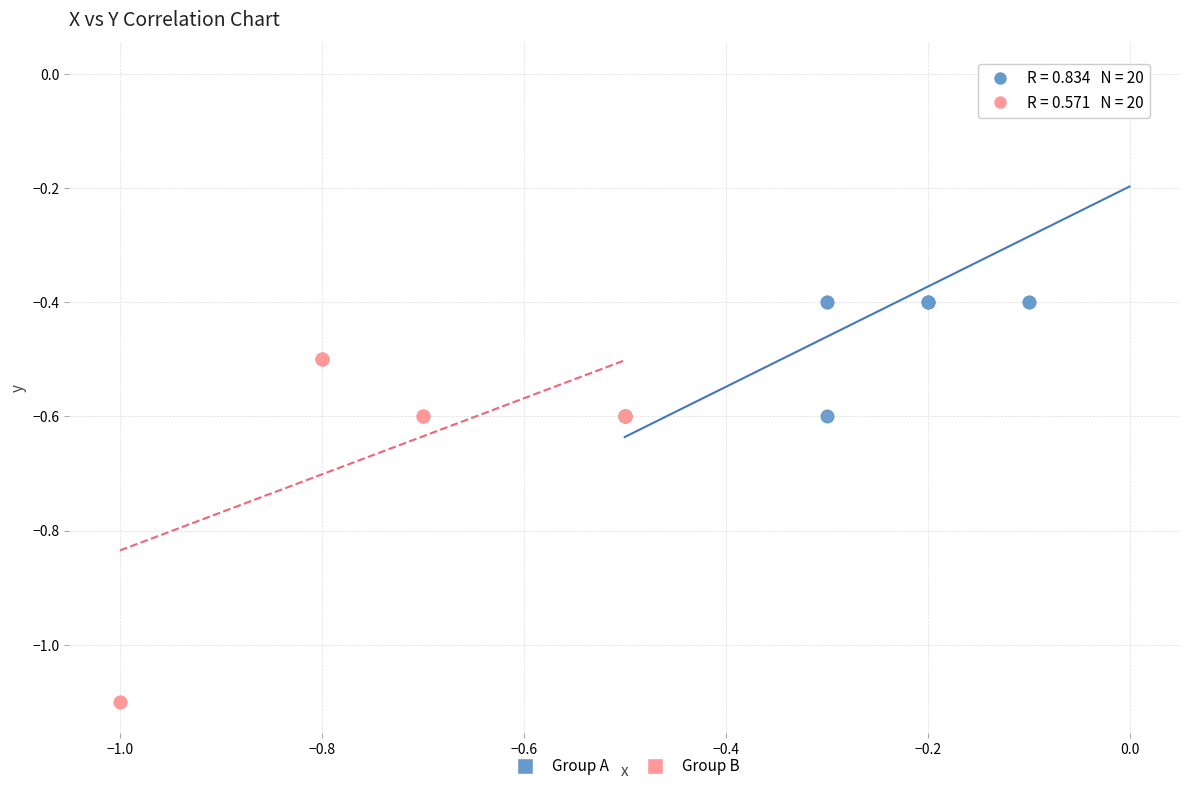

Which series contains the highest Y value?

Group A